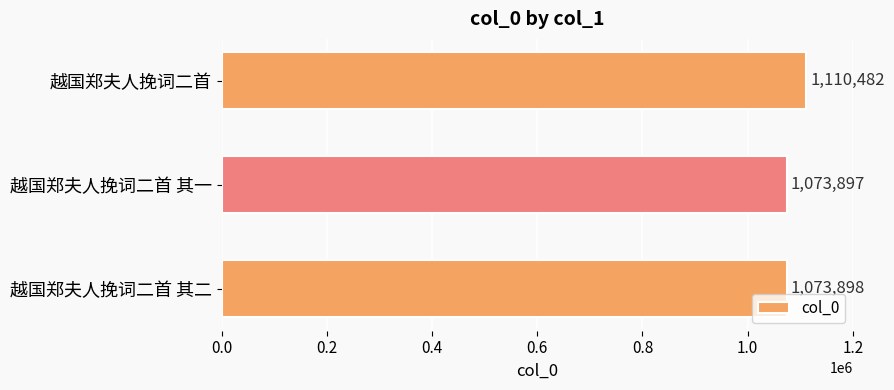

At which label is the value closest to 1092189?

越国郑夫人挽词二首 其二